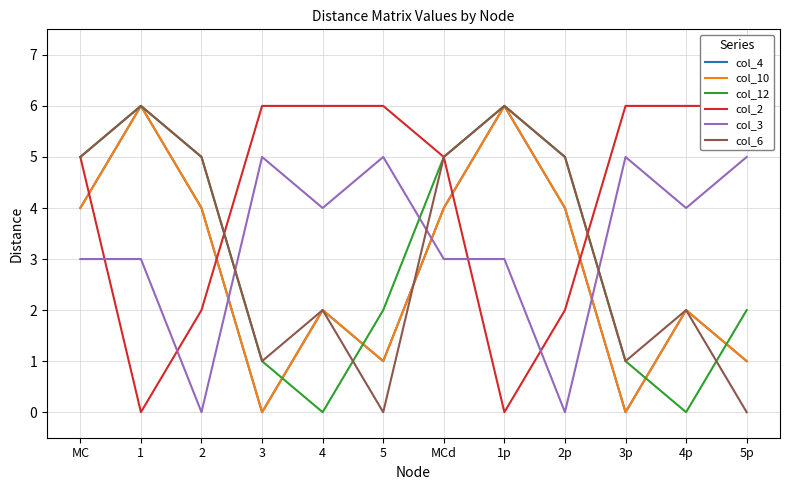

The value of col_4 at MCd is 4. True or false?

True